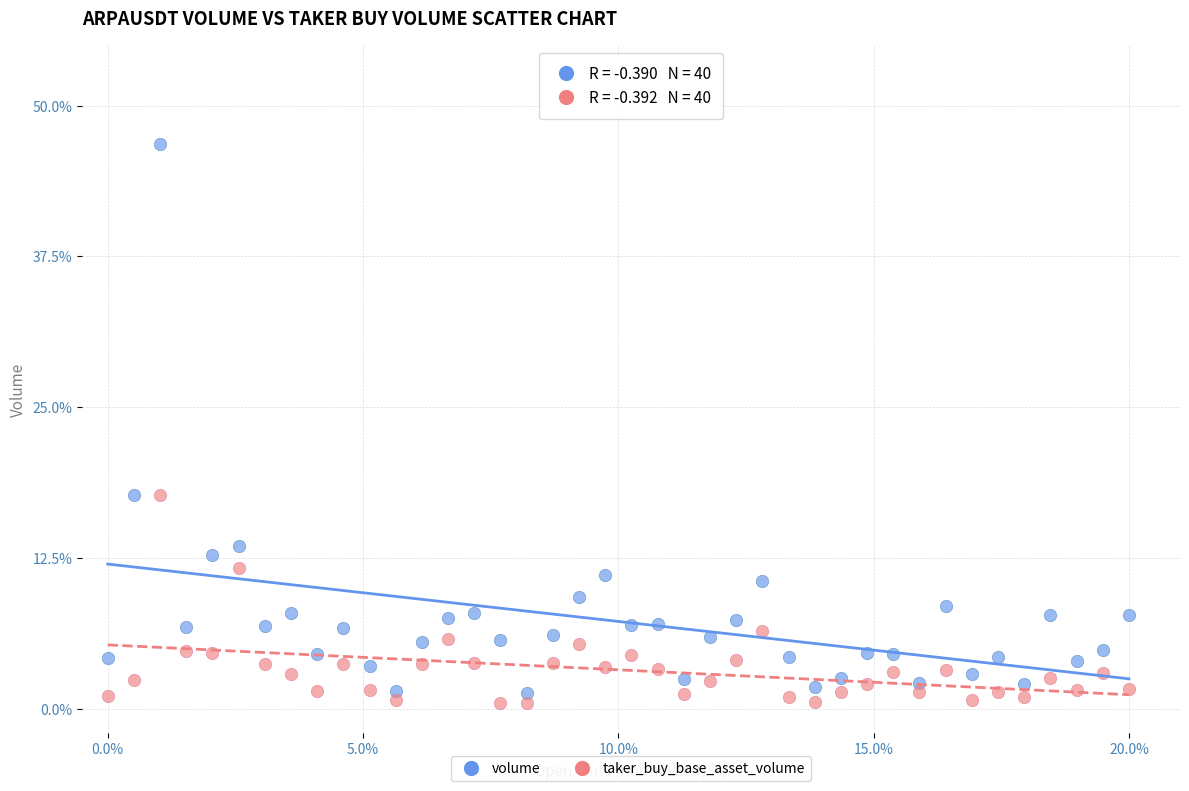

What are all the series names shown in the legend?

volume, taker_buy_base_asset_volume